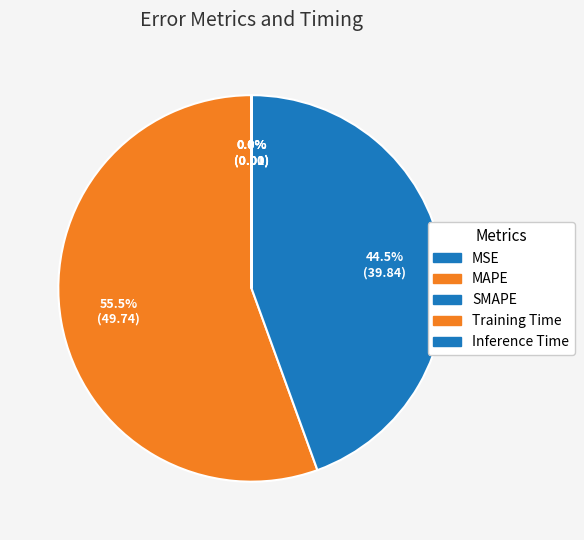

What percentage is NOT represented by Training Time?

100.0%